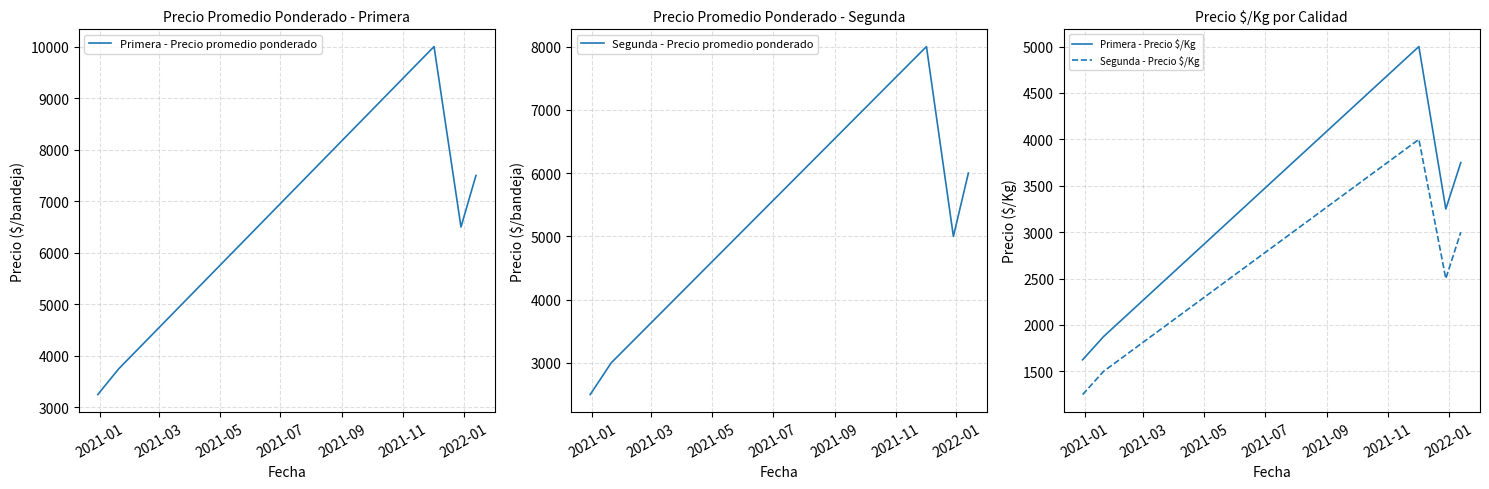

What is the minimum value shown in the chart?

1250